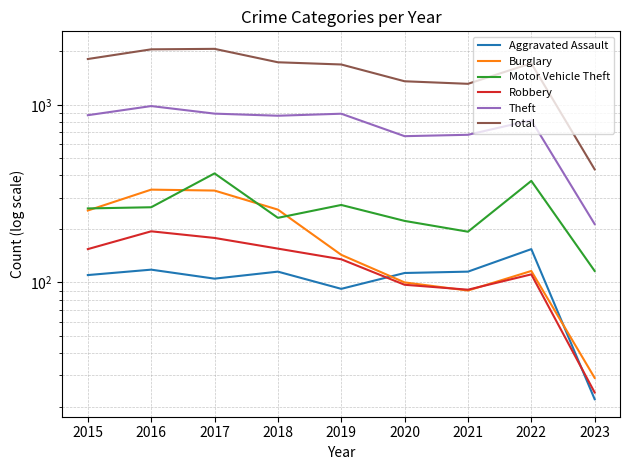

Reading left to right, what are all the values shown in this chart?

Aggravated Assault: 110	118	105	115	92	113	115	154	22
Burglary: 254	333	329	257	143	100	90	116	29
Motor Vehicle Theft: 261	265	411	231	273	222	193	373	116
Robbery: 154	194	178	155	135	97	91	111	24
Theft: 874	984	892	868	891	666	678	819	213
Total: 1811	2053	2066	1736	1687	1357	1313	1713	433